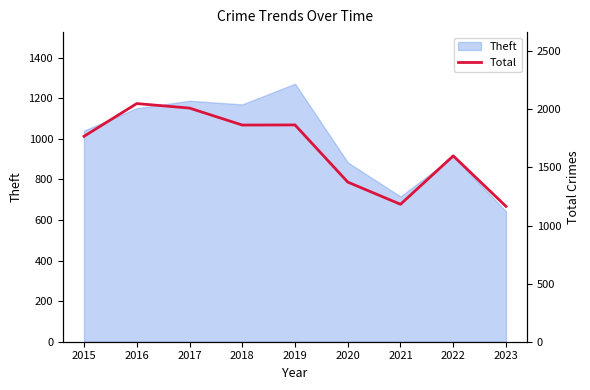

Is it true that the value at 2016 is 2050?

True